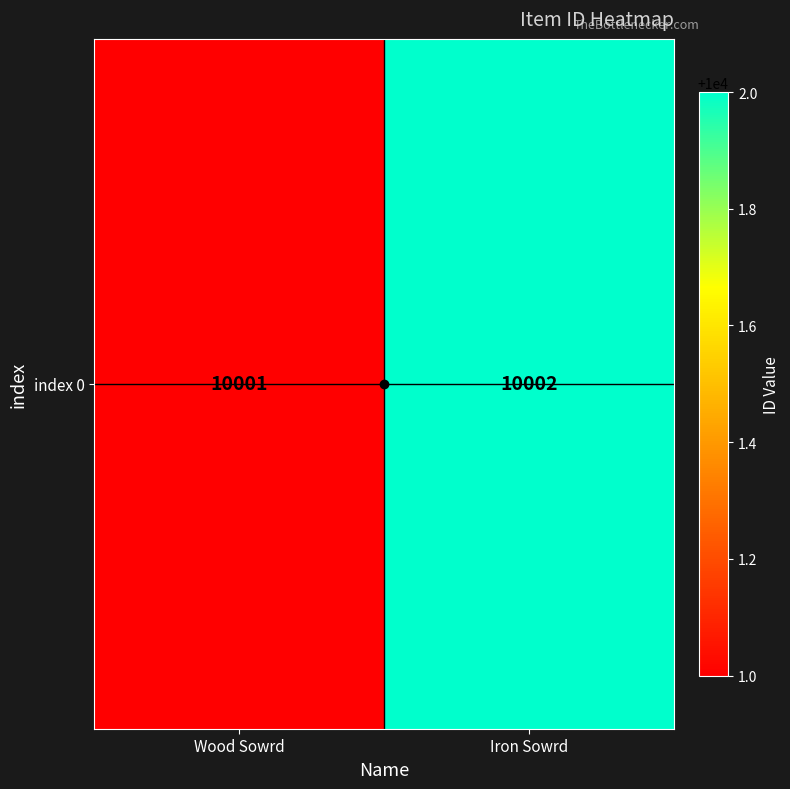

The chart shows a value of 10002 at Iron Sowrd. True or false?

True